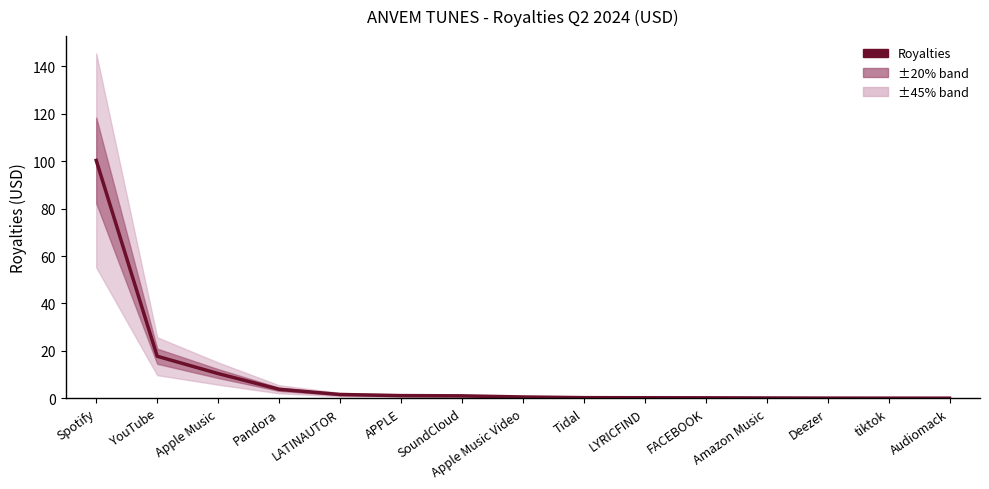

The chart shows a value of 0.4 at LYRICFIND. True or false?

False